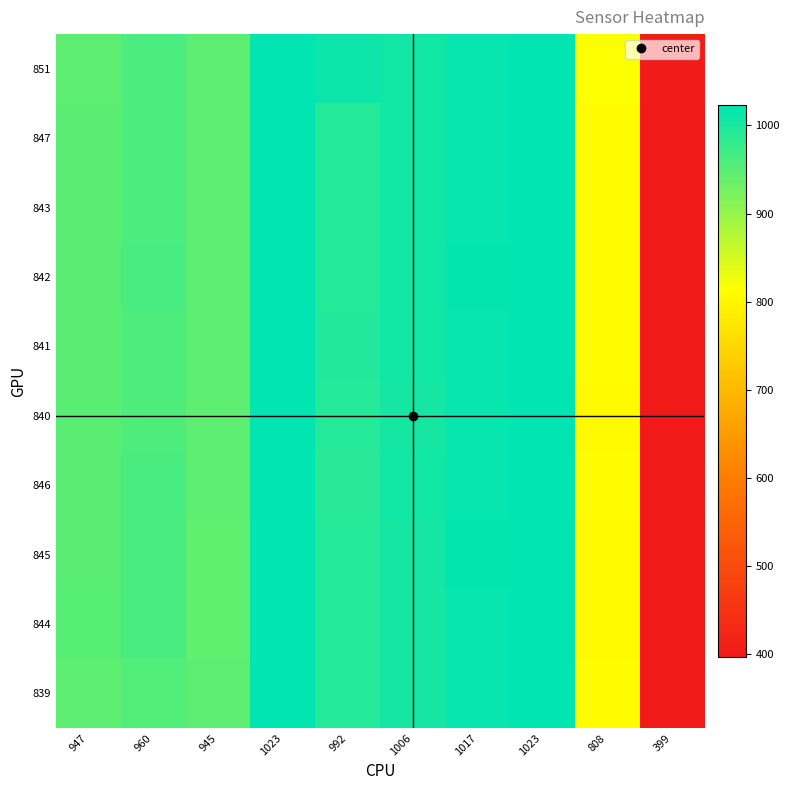

Reading left to right, list all the values displayed in this chart.

851: 947=947	960=961	945=947	1023=1023	992=1013	1006=1007	1017=1017	1023=1023	808=817	399=402
847: 947=948	960=960	945=946	1023=1023	992=993	1006=1007	1017=1017	1023=1023	808=810	399=400
843: 947=948	960=960	945=946	1023=1023	992=992	1006=1007	1017=1017	1023=1023	808=810	399=399
842: 947=948	960=962	945=945	1023=1023	992=993	1006=1006	1017=1019	1023=1023	808=809	399=399
841: 947=948	960=959	945=945	1023=1023	992=994	1006=1006	1017=1017	1023=1023	808=809	399=399
840: 947=948	960=958	945=945	1023=1023	992=992	1006=1005	1017=1016	1023=1023	808=807	399=401
846: 947=949	960=963	945=945	1023=1023	992=991	1006=1006	1017=1018	1023=1023	808=808	399=399
845: 947=948	960=963	945=944	1023=1023	992=993	1006=1005	1017=1019	1023=1023	808=807	399=398
844: 947=950	960=964	945=944	1023=1023	992=993	1006=1005	1017=1018	1023=1023	808=807	399=398
839: 947=947	960=956	945=945	1023=1023	992=992	1006=1005	1017=1018	1023=1023	808=808	399=397